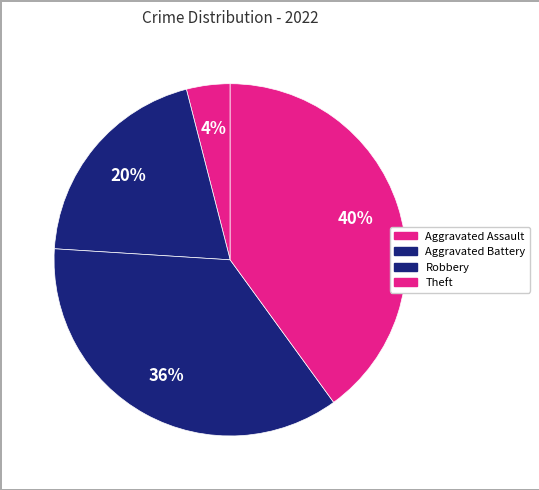

Count the number of slices in the pie.

4